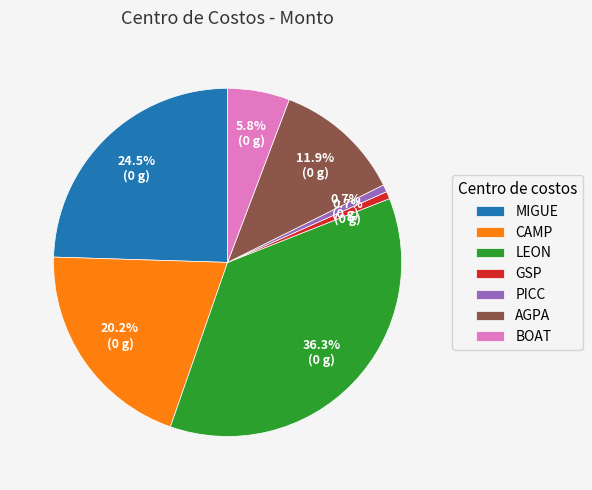

To the nearest percent, what is the average slice percentage?

14%